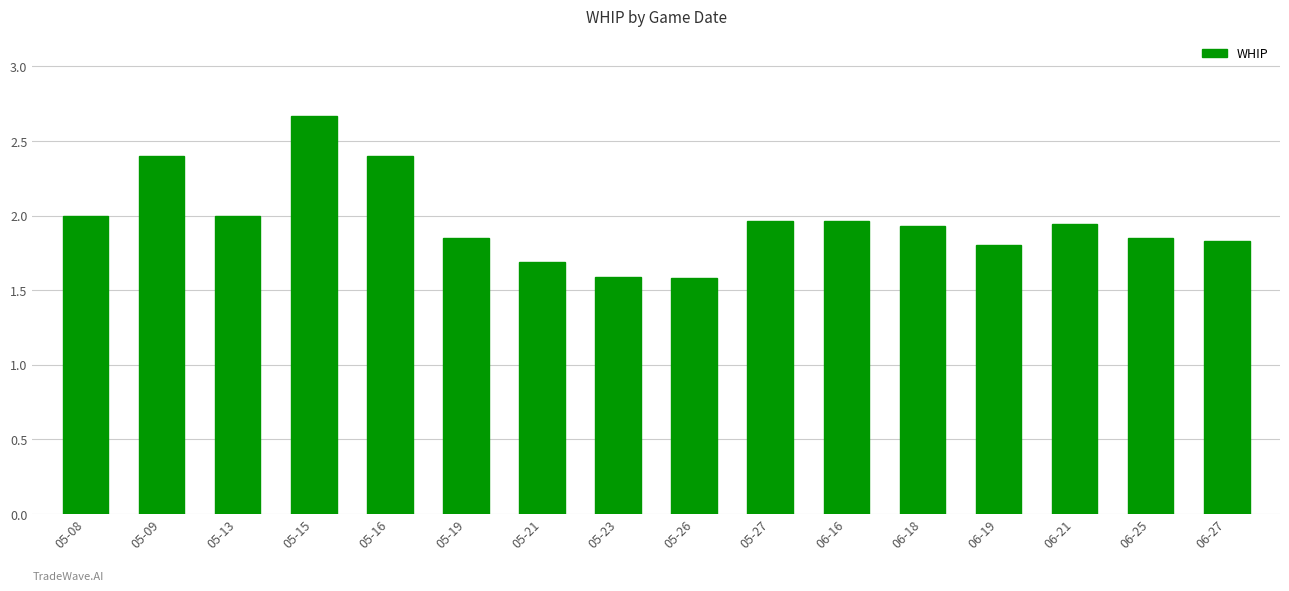

The chart shows a value of 4.2 at 05-15. True or false?

False